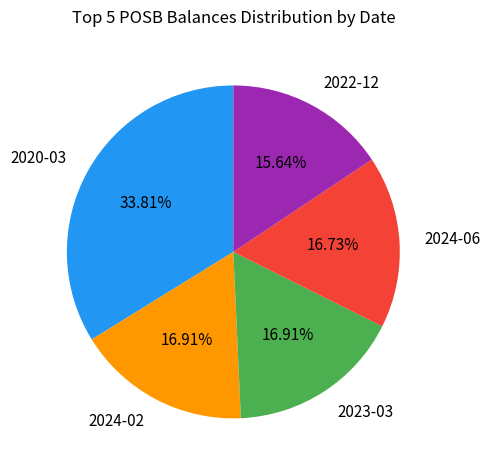

What portion of the pie excludes 2024-06?

83.3%